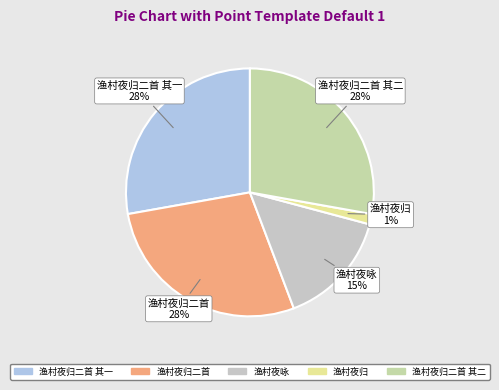

Count the number of slices in the pie.

5